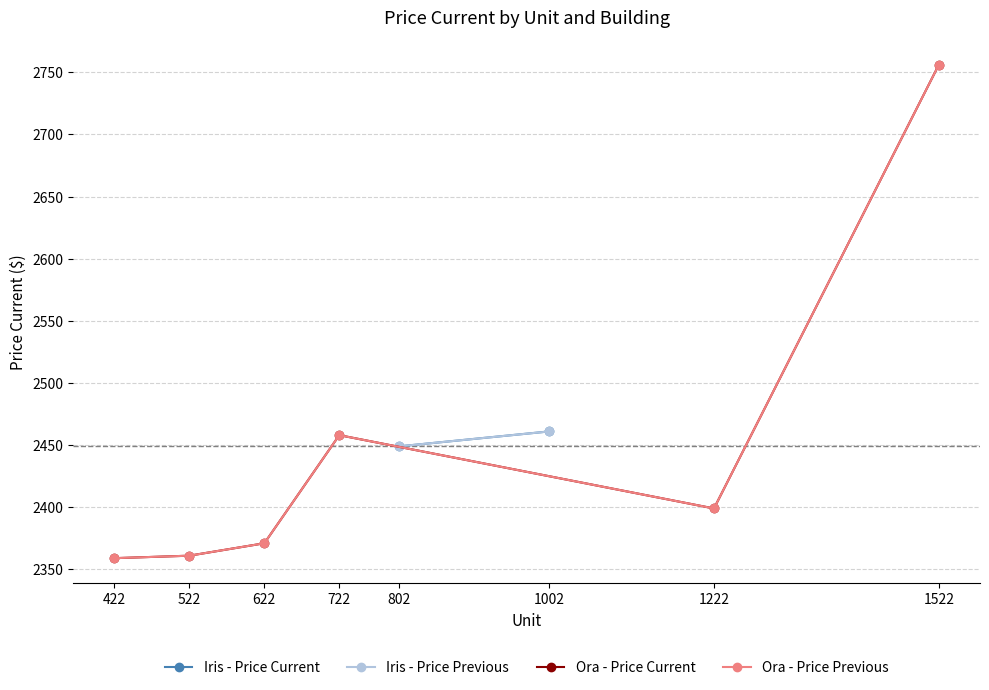

True or false: the data shows 3297 at 522.

False